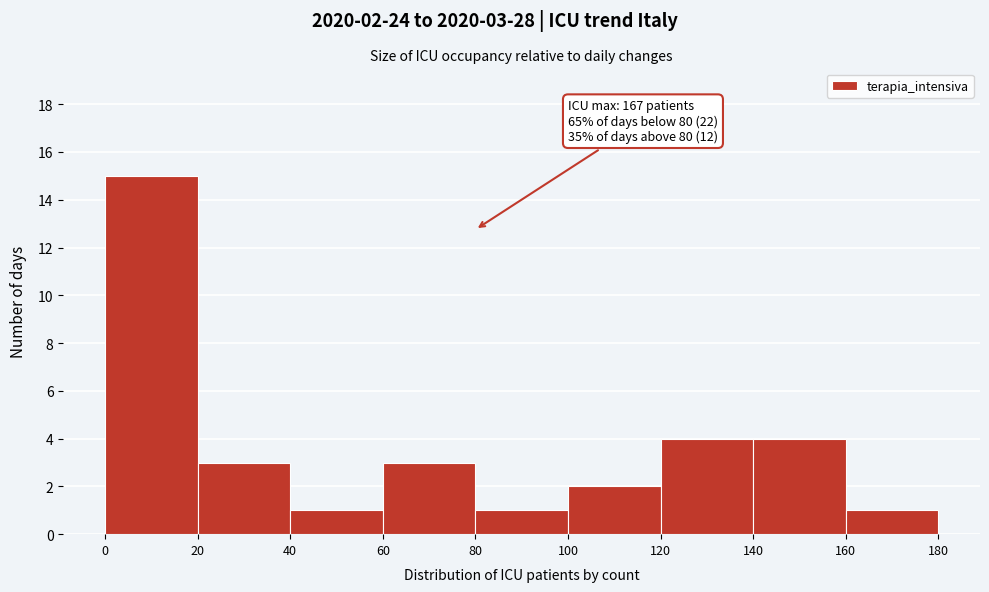

Over which range of the x-axis is the bar tallest?

0 to 20